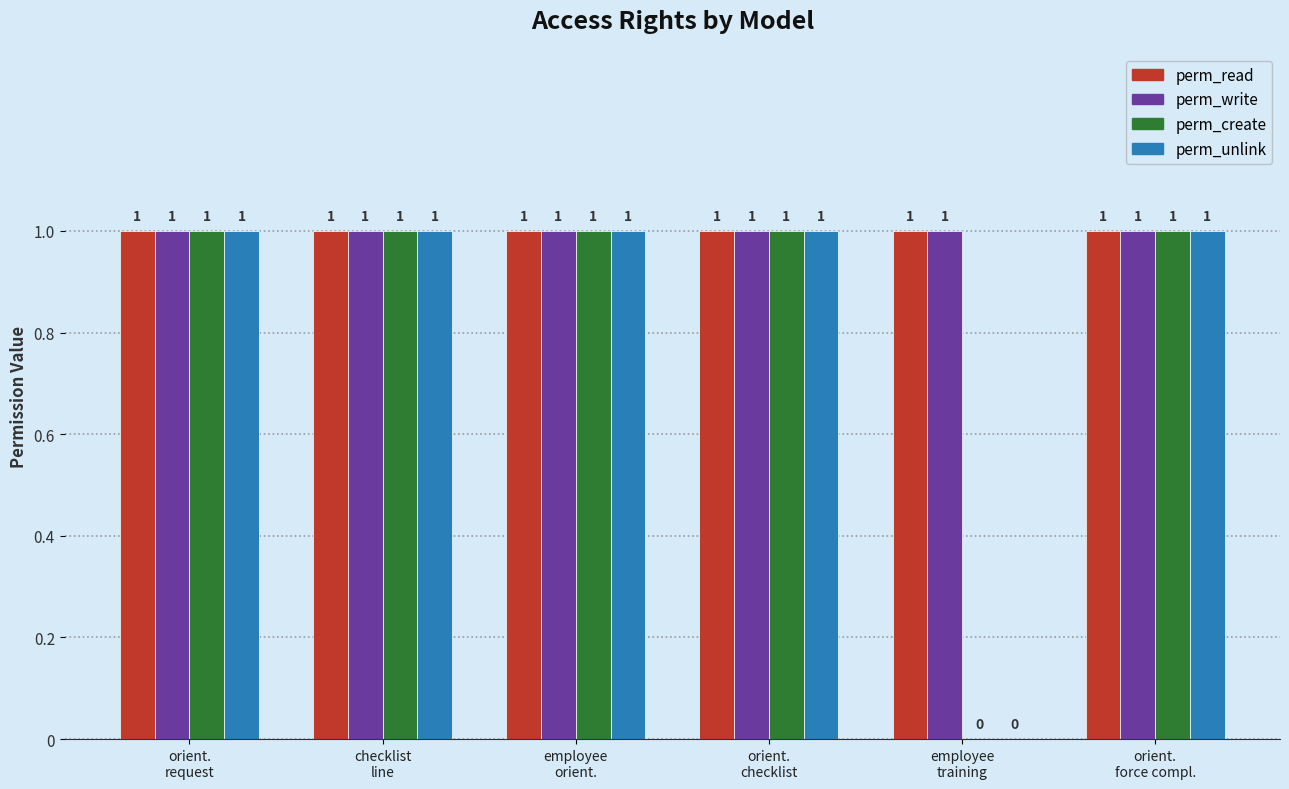

Read the perm_unlink value at checklist
line.

1